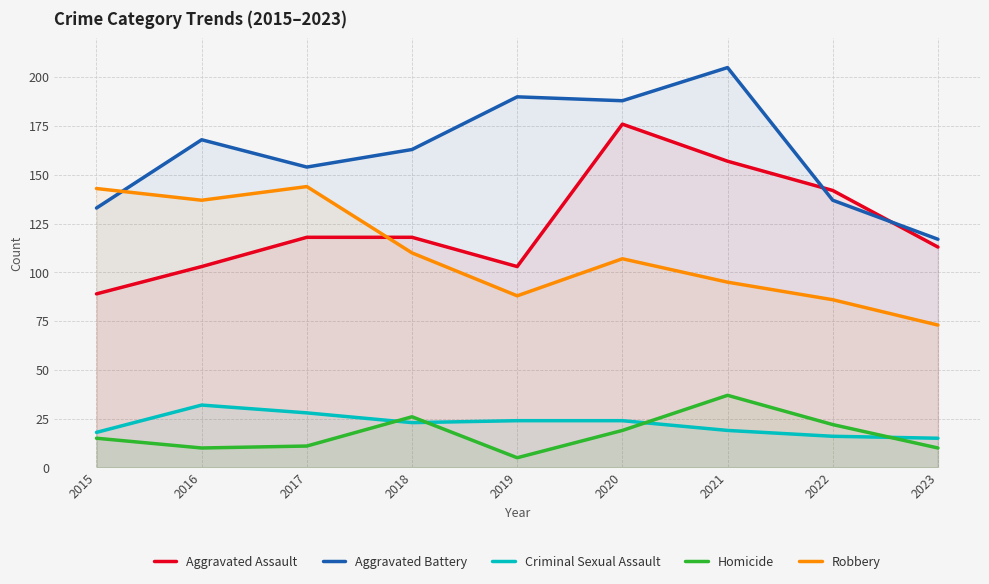

True or false: Homicide has more than 2 points higher than both neighbors.

False